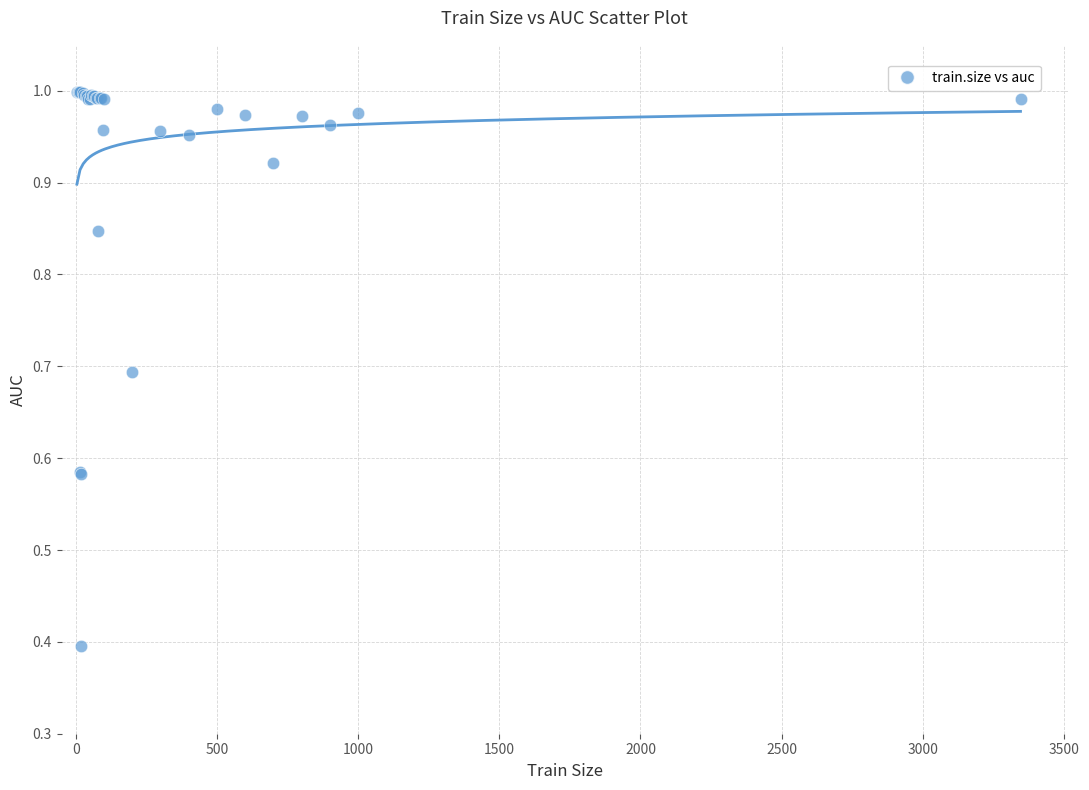

What Y value in the scatter plot is closest to 0?

0.4